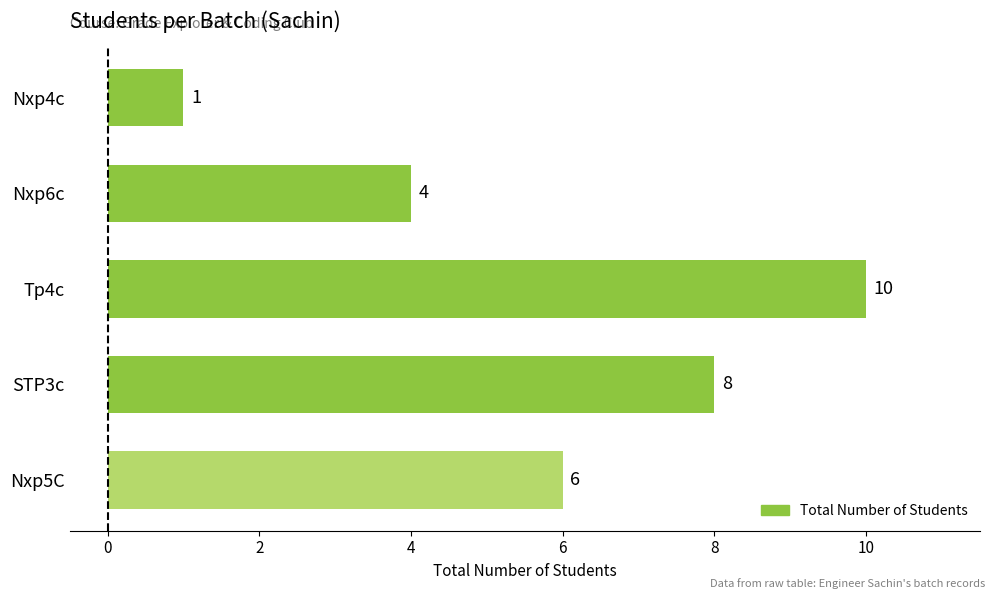

What is the greatest value displayed?

10